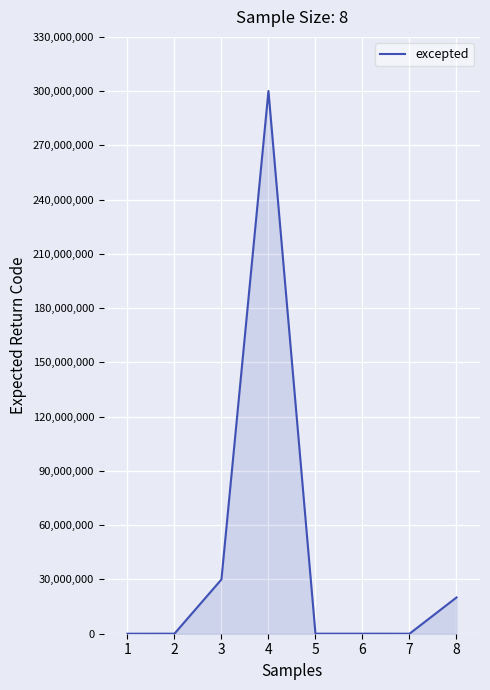

What is the change in value from 3 to 4?

+270090009